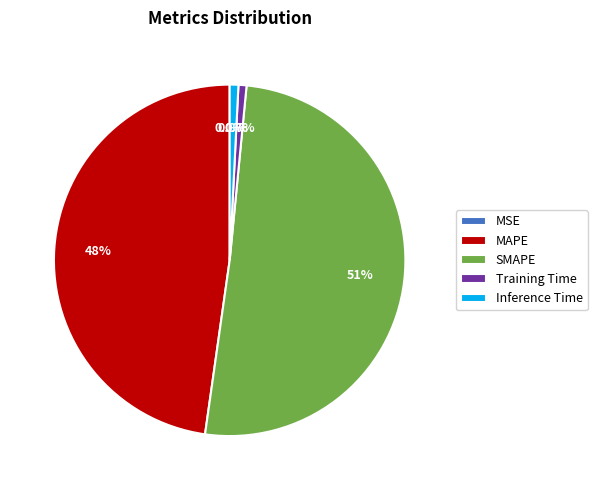

To the nearest percent, what percentage of the pie is Training Time?

1%